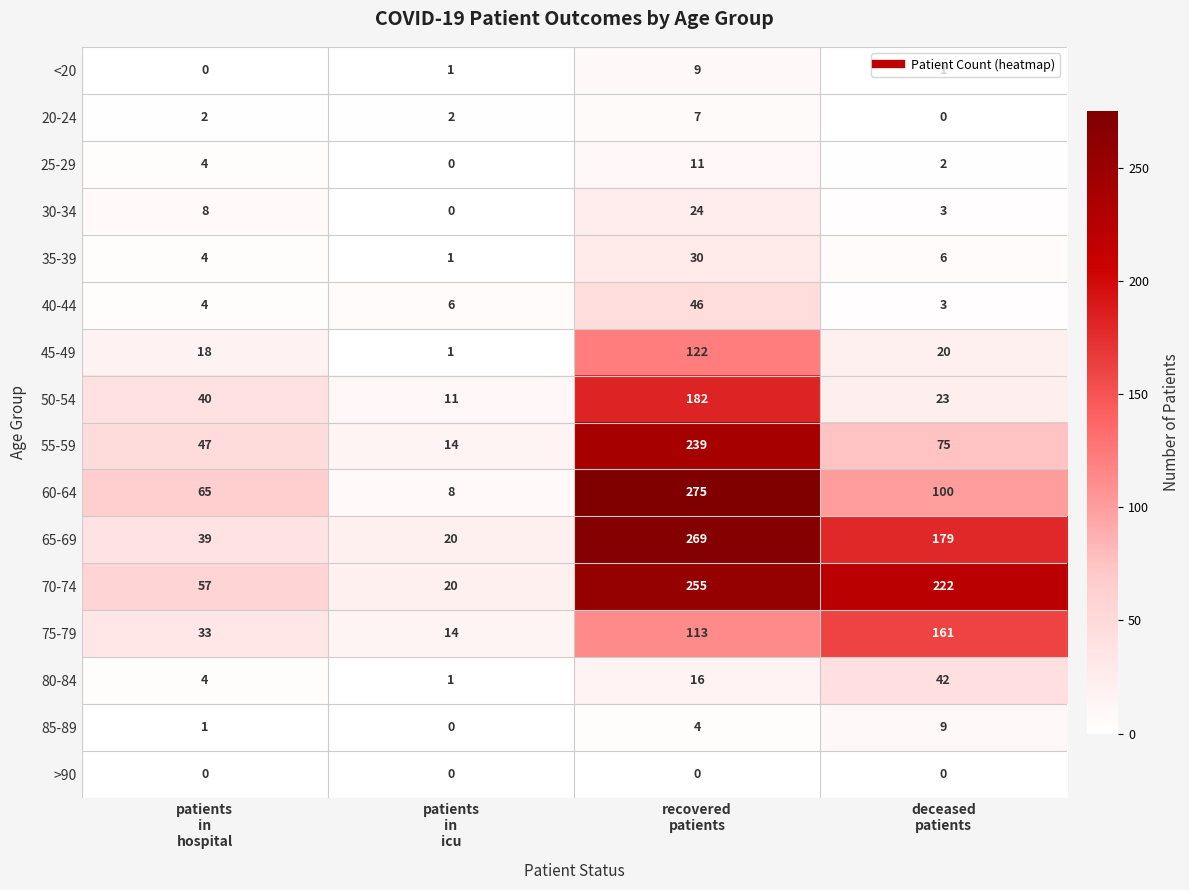

Which series has the widest spread of values?

60-64